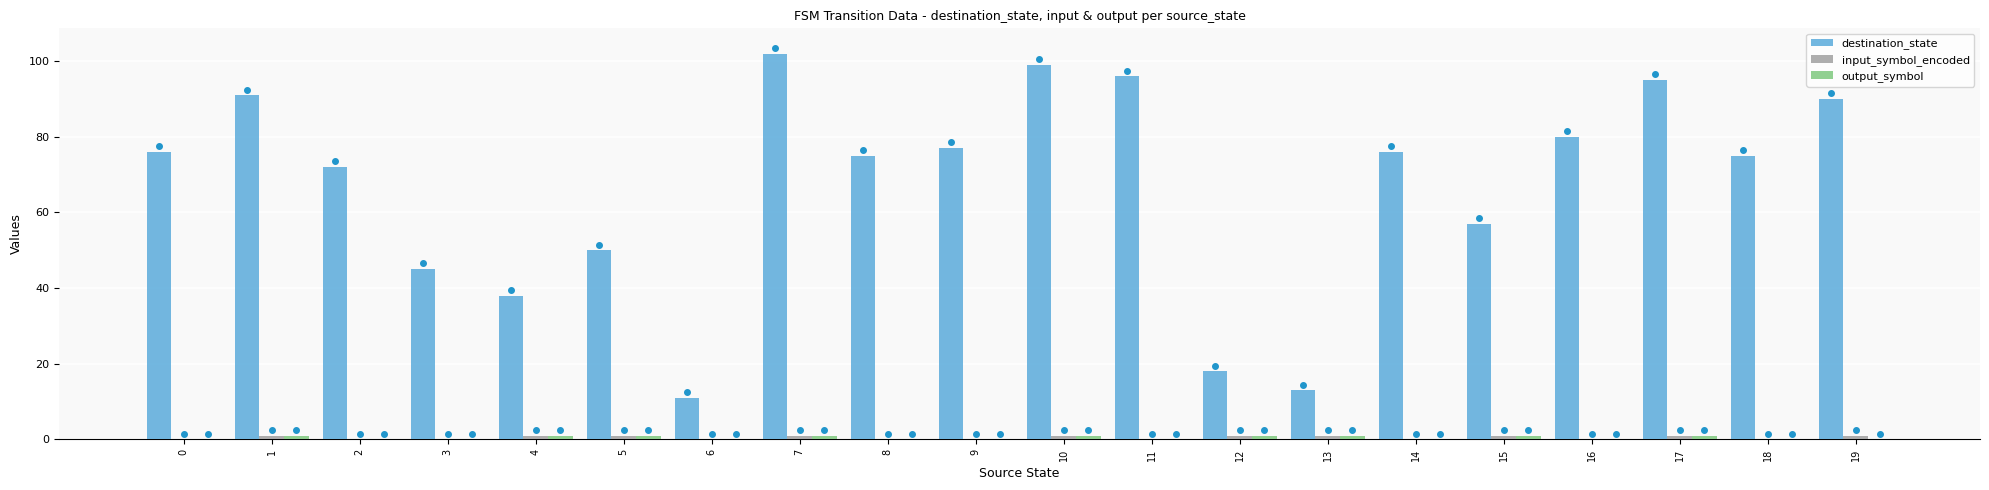

What is the sum of all destination_state values?

1336